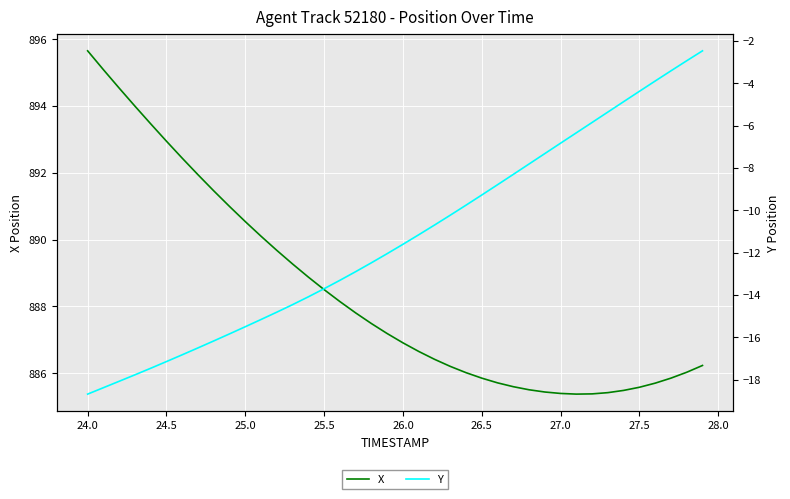

Reading left to right, what are all the values shown in this chart?

X: 895.6	895.1	894.5	894.0	893.5	892.9	892.4	891.9	891.5	891.0	890.5	890.1	889.7	889.3	888.9	888.5	888.1	887.8	887.5	887.2	886.9	886.7	886.4	886.2	886.0	885.9	885.7	885.6	885.5	885.4	885.4	885.4	885.4	885.4	885.5	885.6	885.7	885.9	886.0	886.2
Y: -18.7	-18.4	-18.1	-17.8	-17.5	-17.1	-16.8	-16.5	-16.2	-15.8	-15.5	-15.2	-14.8	-14.5	-14.1	-13.7	-13.3	-12.9	-12.5	-12.0	-11.6	-11.2	-10.7	-10.2	-9.8	-9.3	-8.8	-8.3	-7.8	-7.3	-6.8	-6.3	-5.8	-5.4	-4.9	-4.4	-3.9	-3.4	-2.9	-2.5